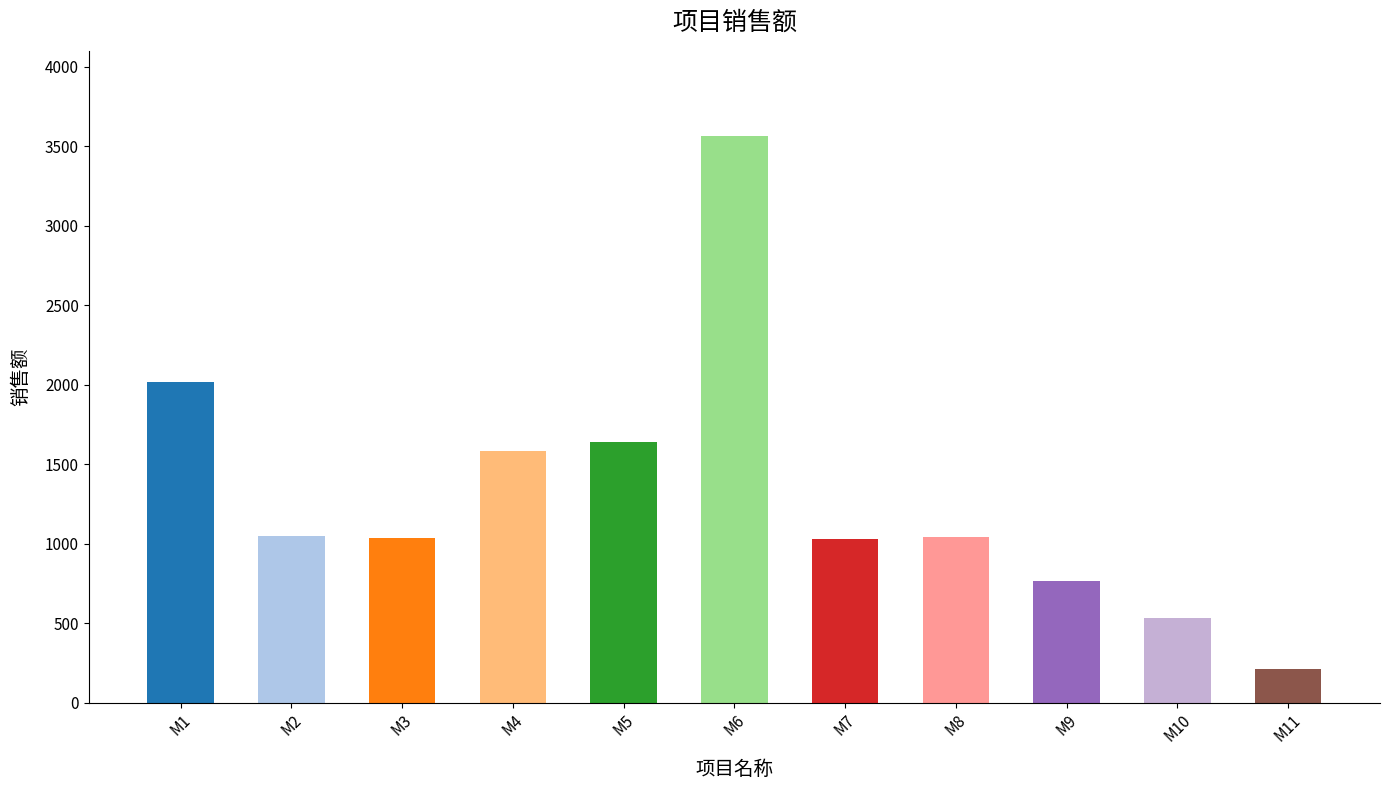

Between M1 and M5, which is larger?

M1